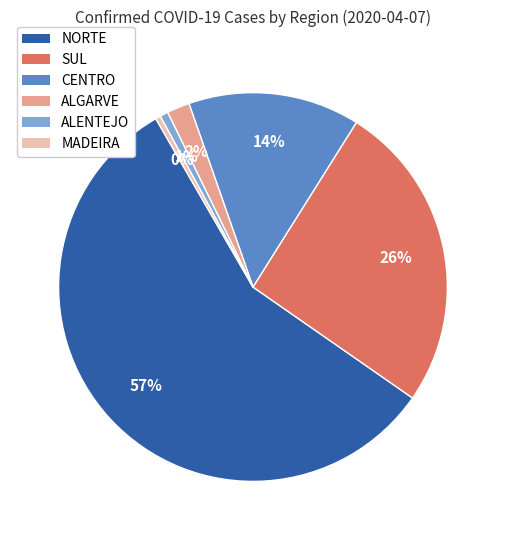

To the nearest percent, what is the combined percentage of ALGARVE and CENTRO?

16%